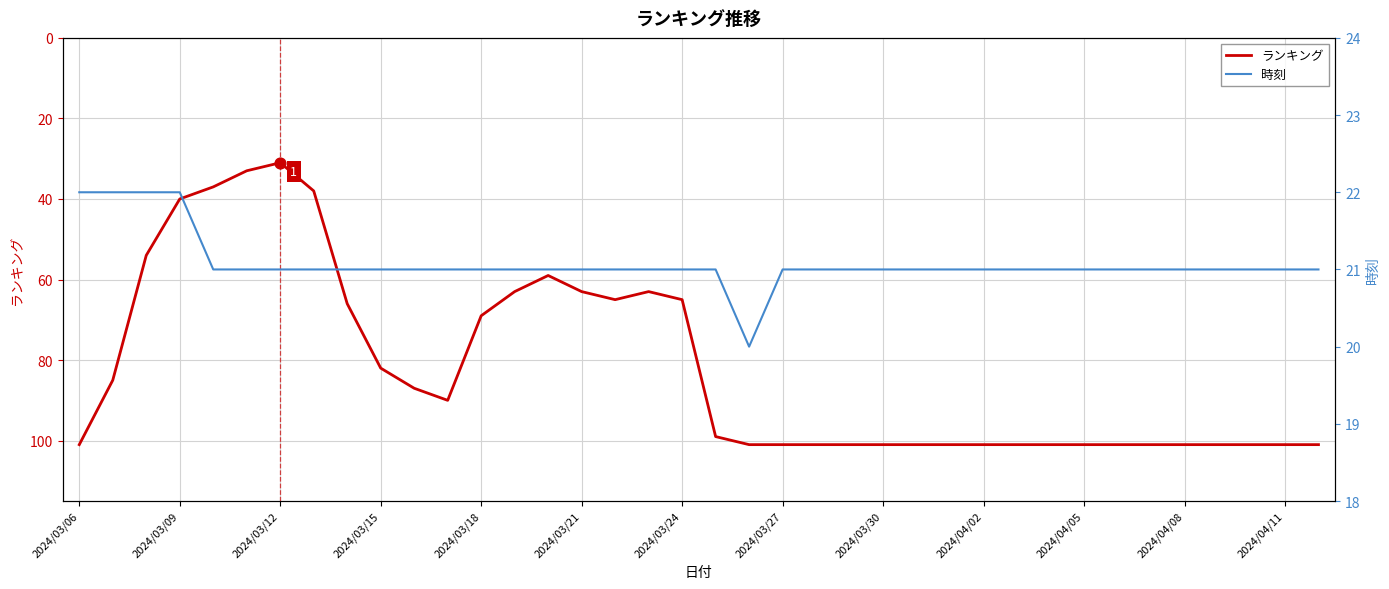

At how many categories does at least one series exceed 71?

24